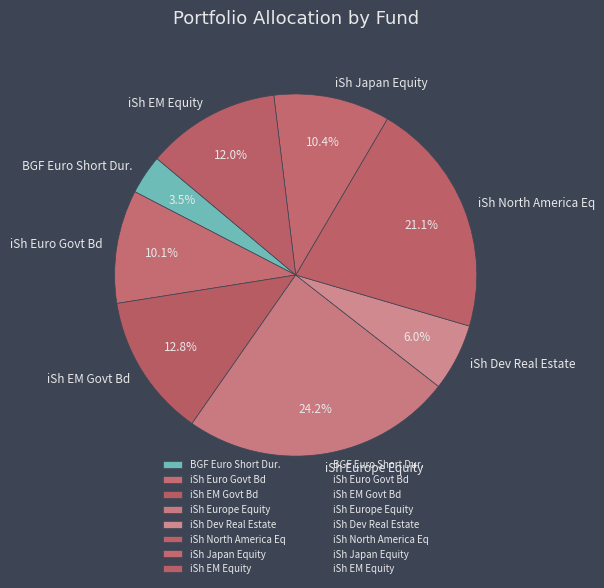

Combined, what portion of the pie is iSh Dev Real Estate and iSh Europe Equity?

30.2%